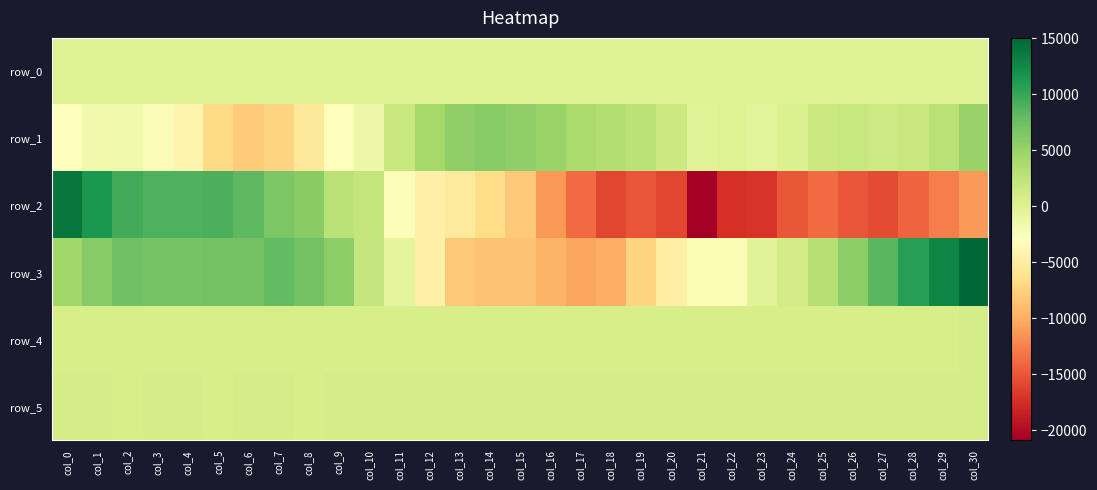

What is the sum of the row_1 values at col_13 and col_29?

8423.0